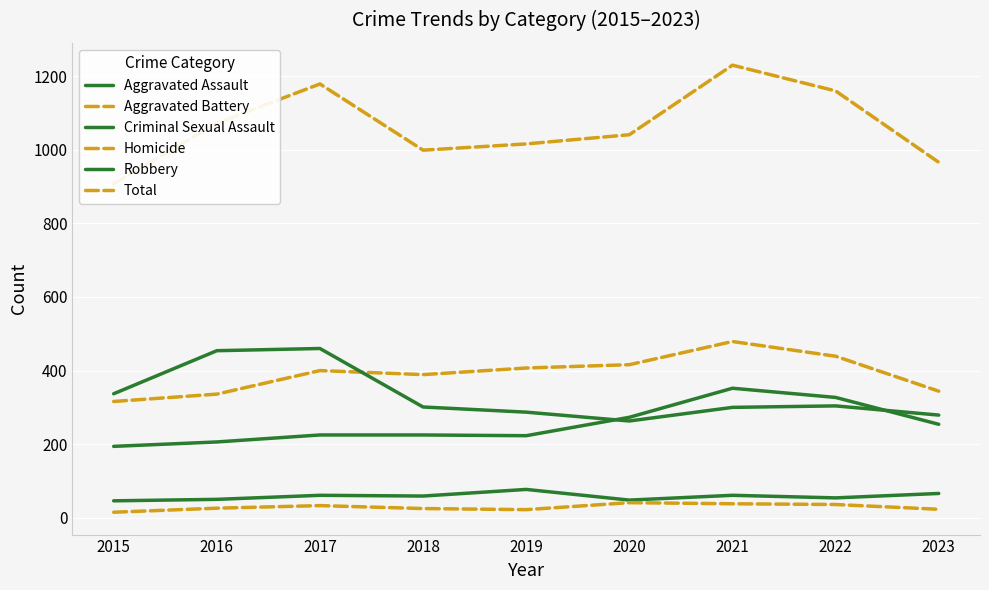

Read the Criminal Sexual Assault value at 2022, to the nearest 10.

50